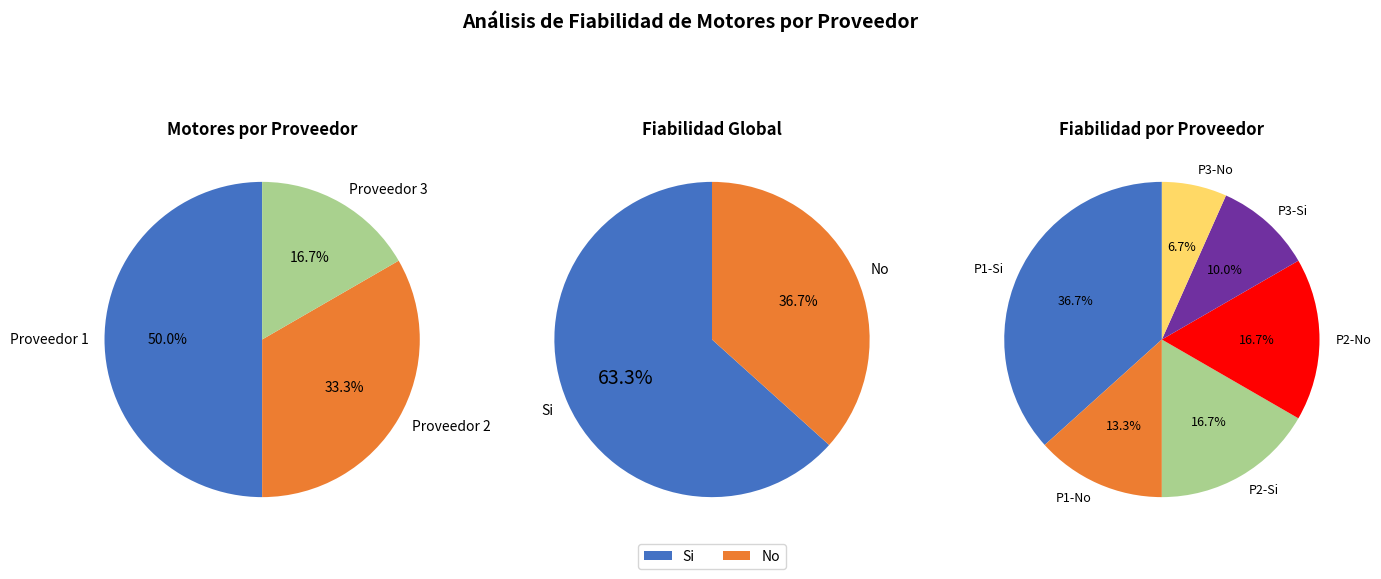

The Proveedor 2 Si slice represents 17% of the pie. True or false?

True